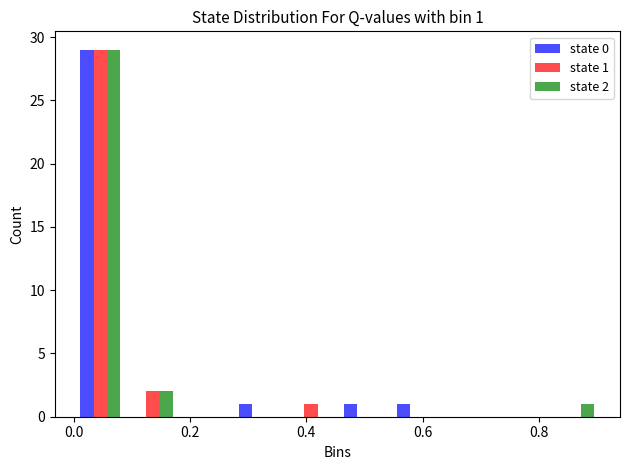

In the state 0 series, which range on the x-axis has the tallest bar?

0.00 to 0.10